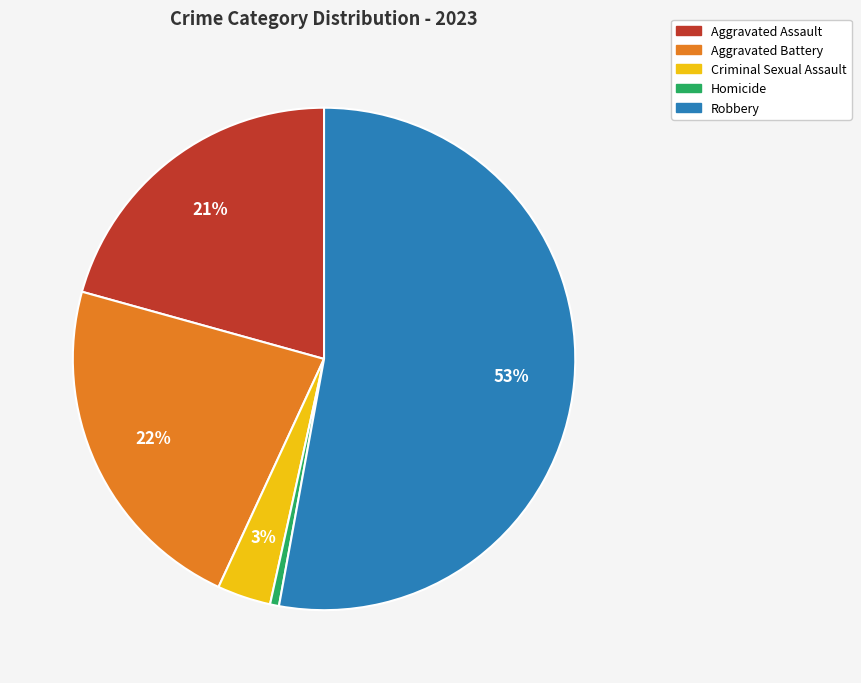

What percentage is the Aggravated Battery slice, to the nearest percent?

22%